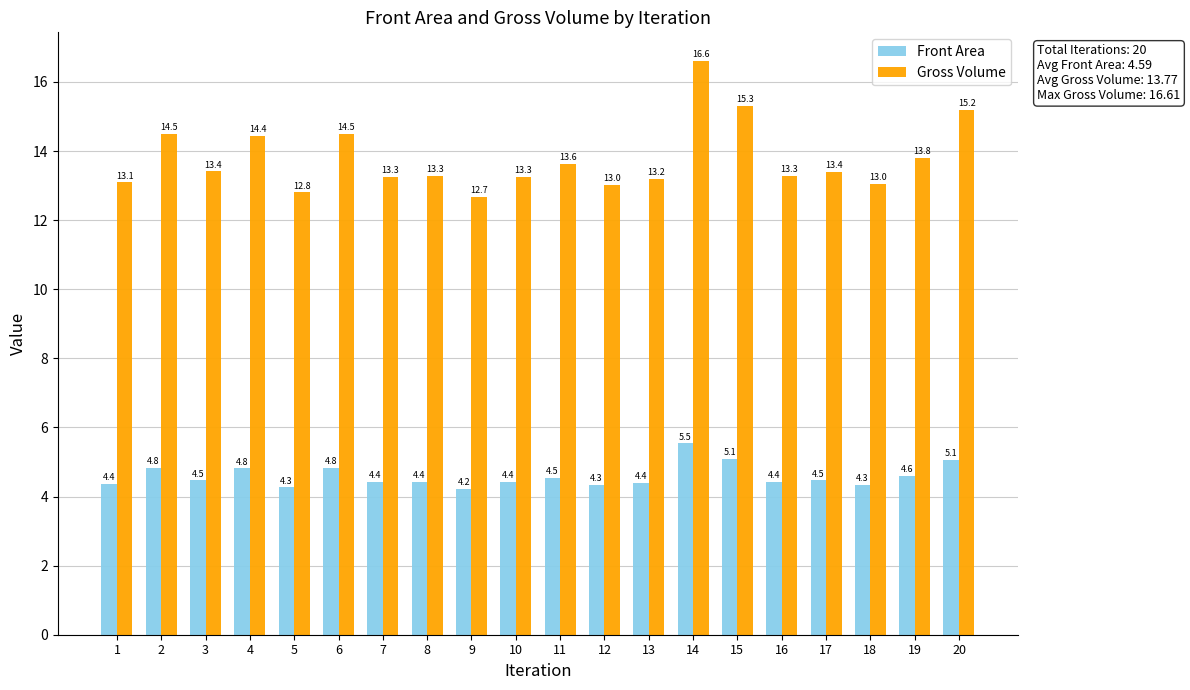

How many values in the Gross Volume series are below 13?

2